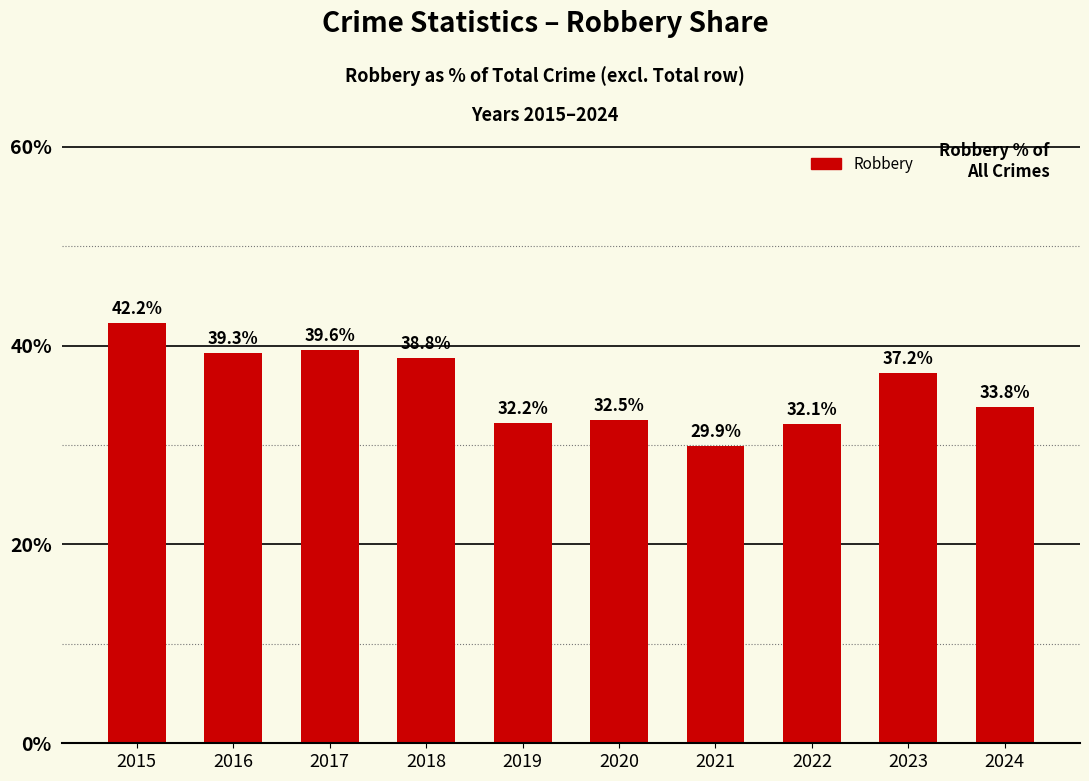

Does the chart contain stacked bars?

No